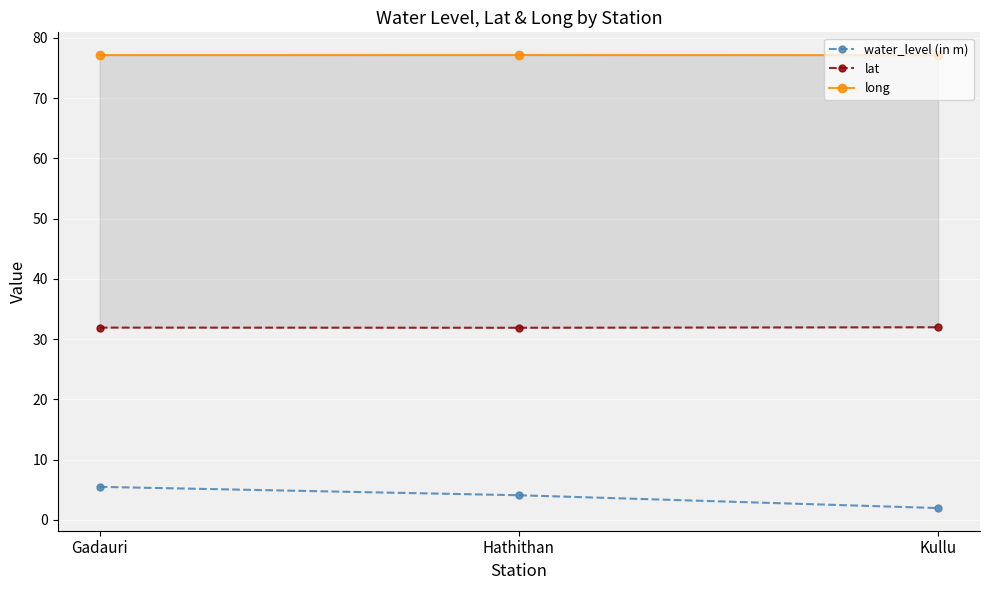

List the labels in order of lat value, largest first.

Kullu, Gadauri, Hathithan